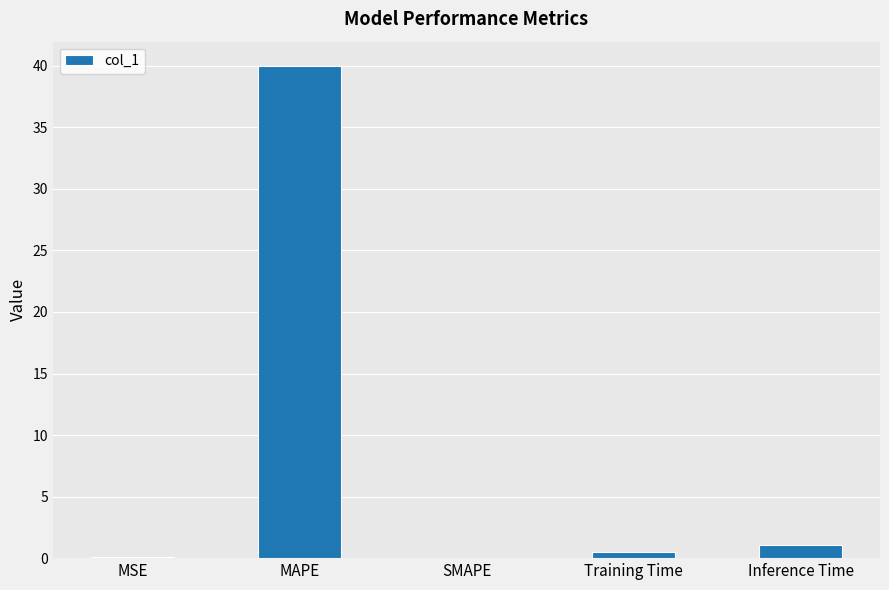

True or false: the data shows 0.0 at SMAPE.

True